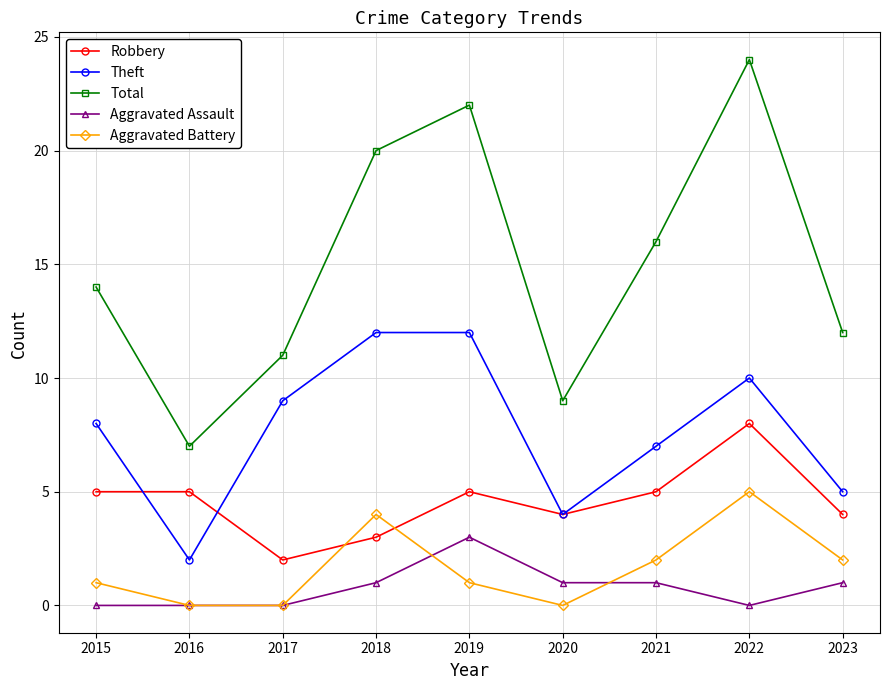

Which label corresponds to the largest value in the chart?

2022